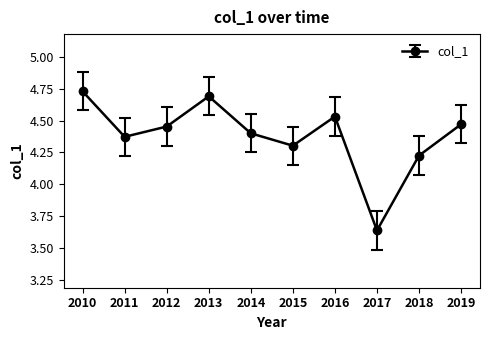

How many lines are shown in the chart?

1